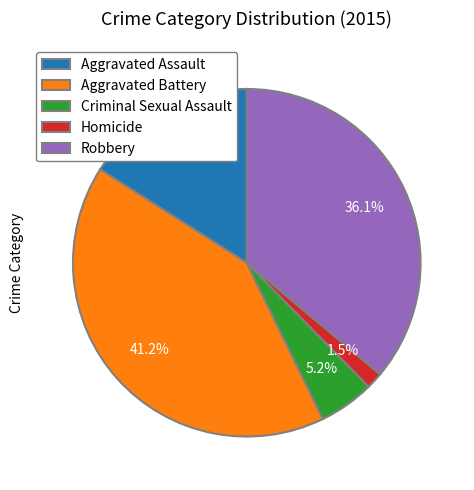

Does Aggravated Battery account for over 50% of the chart?

No